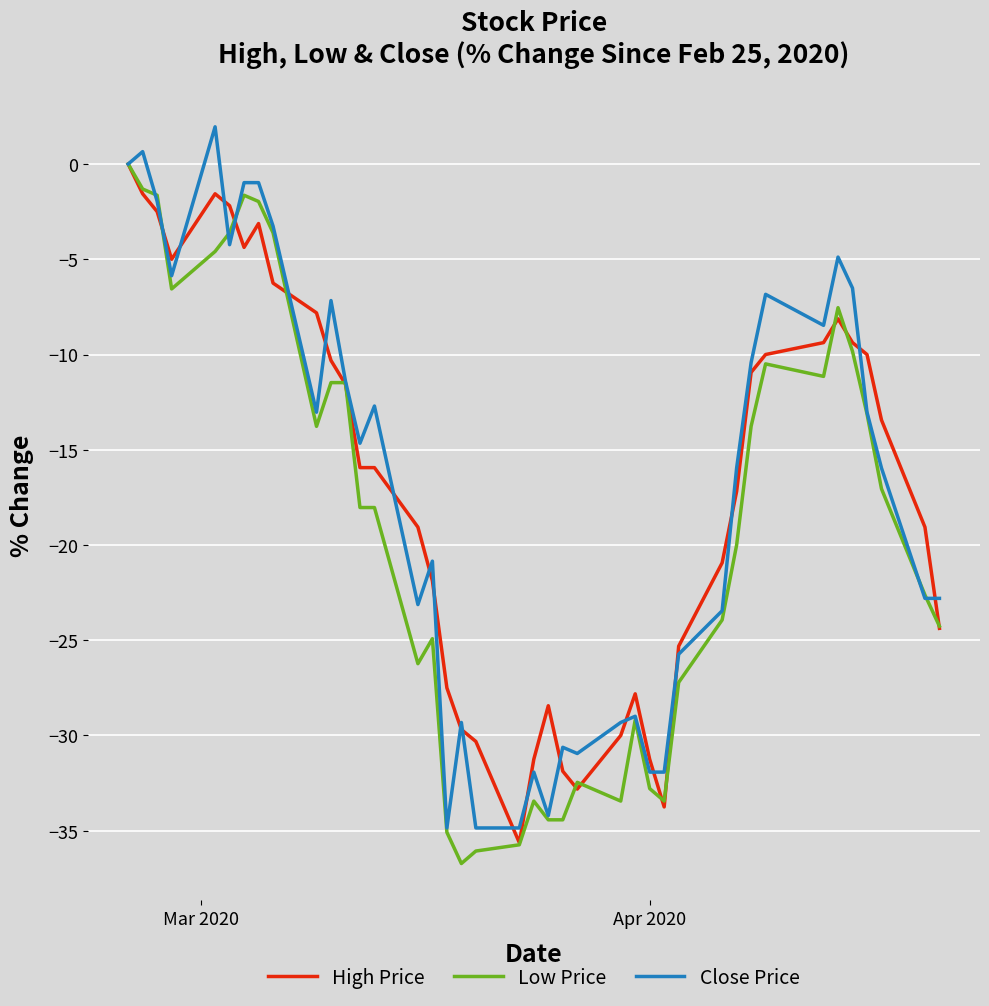

What is the smallest value displayed?

-36.7